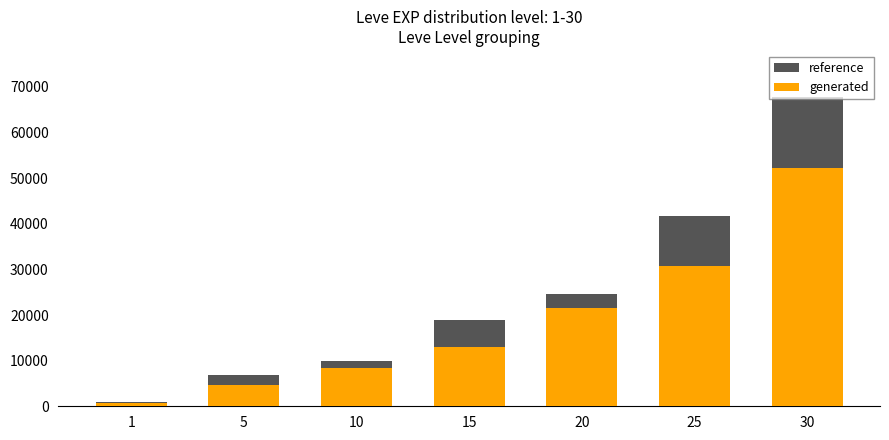

What are all the series names shown in the legend?

reference, generated